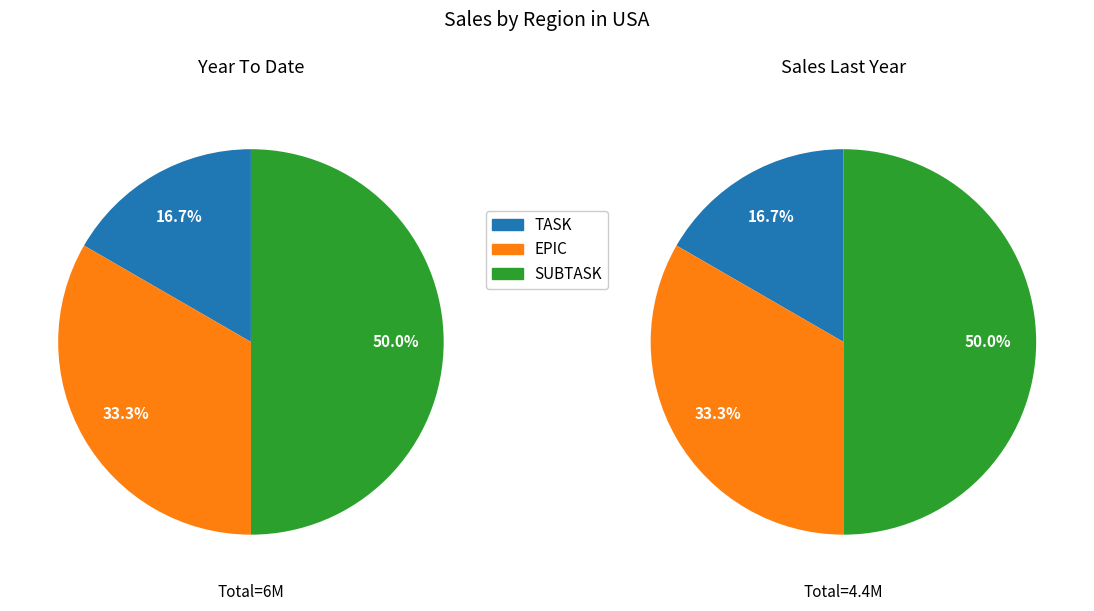

How much of the chart is everything except TASK?

83.3%